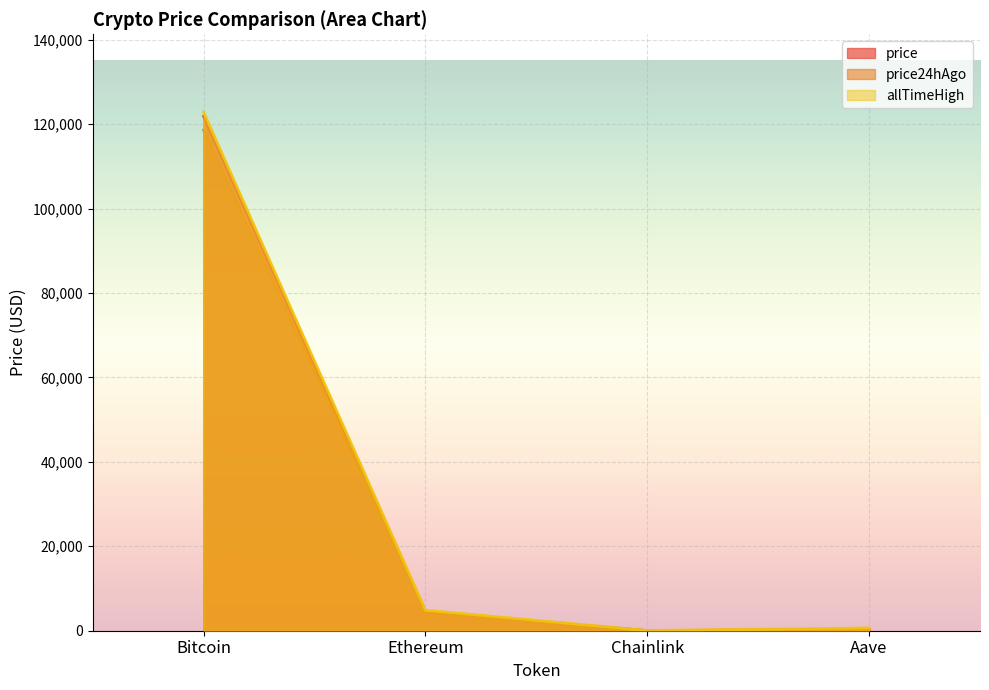

What are all the series names shown in the legend?

price, price24hAgo, allTimeHigh